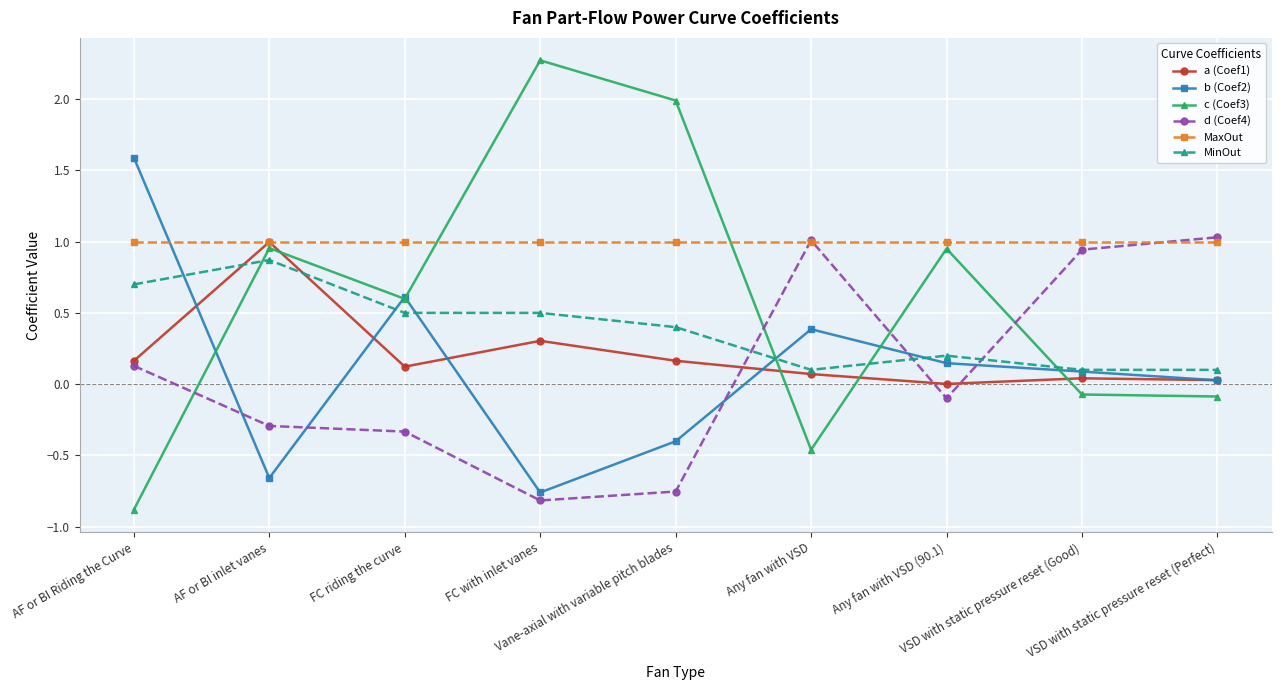

At which label does d (Coef4) first exceed 0?

AF or BI Riding the Curve